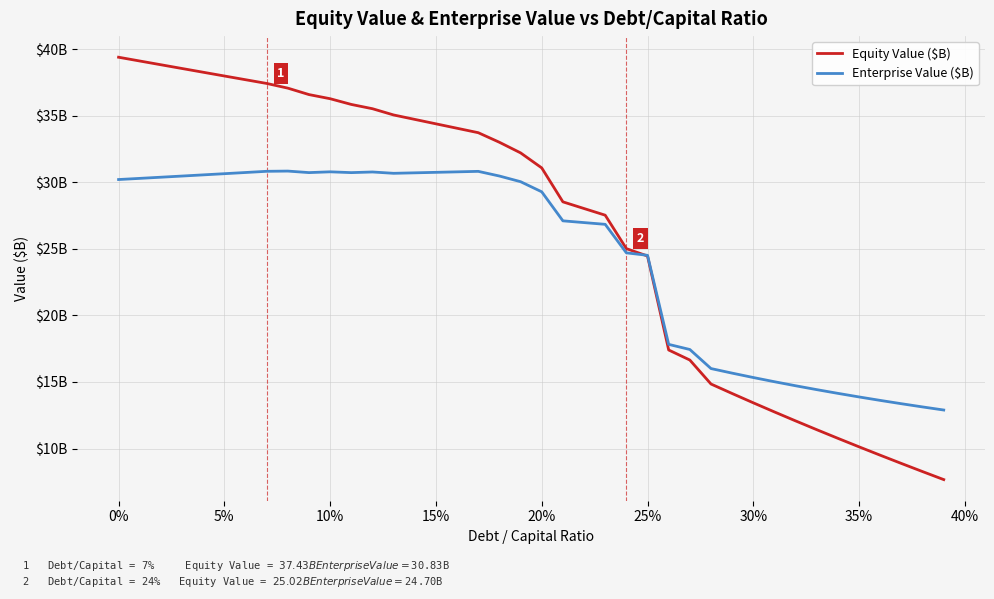

Is this an area chart (filled region under the line)?

No